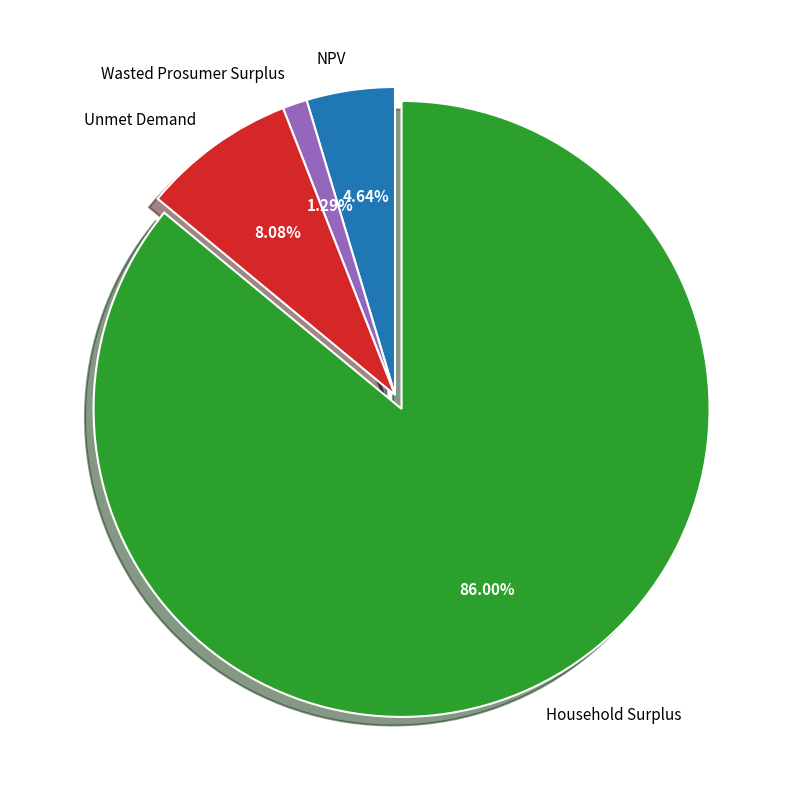

Rank the categories by value from lowest to highest.

Wasted Prosumer Surplus, NPV, Unmet Demand, Household Surplus